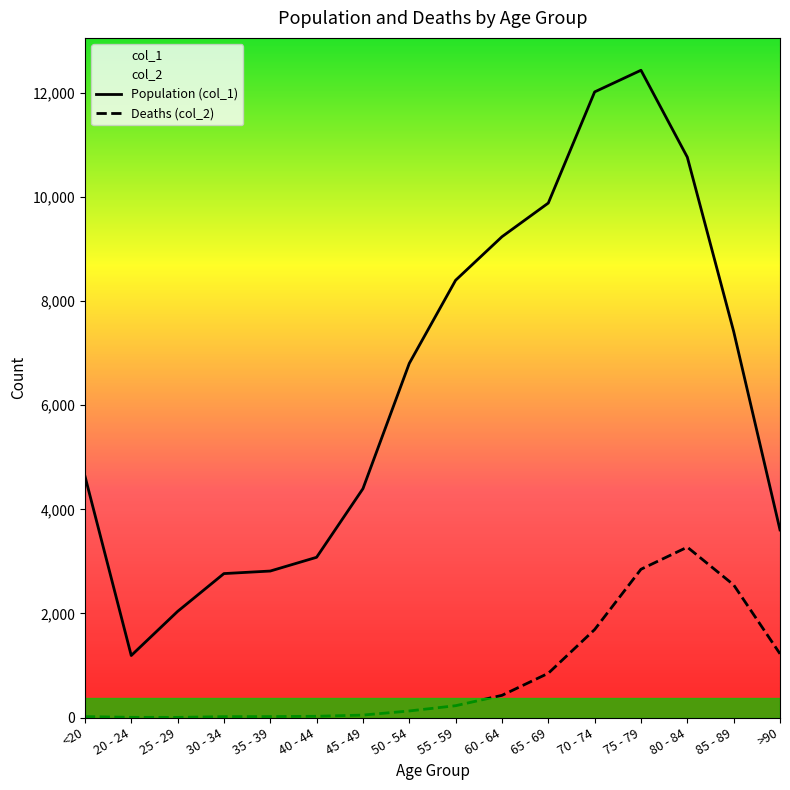

List the series in order of their overall mean, lowest first.

Deaths (col_2), Population (col_1)